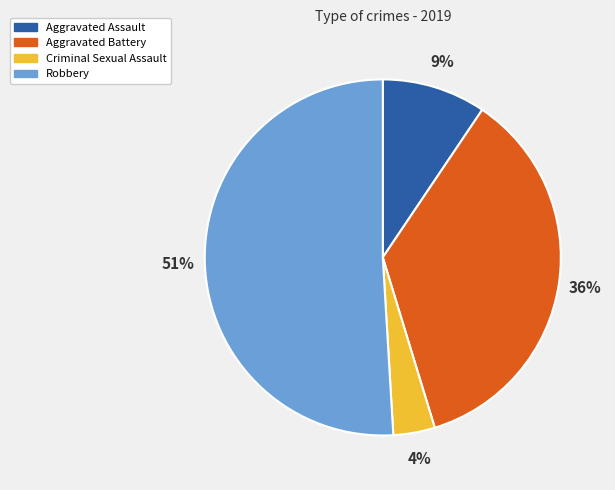

Rank the categories by value from highest to lowest.

Robbery, Aggravated Battery, Aggravated Assault, Criminal Sexual Assault